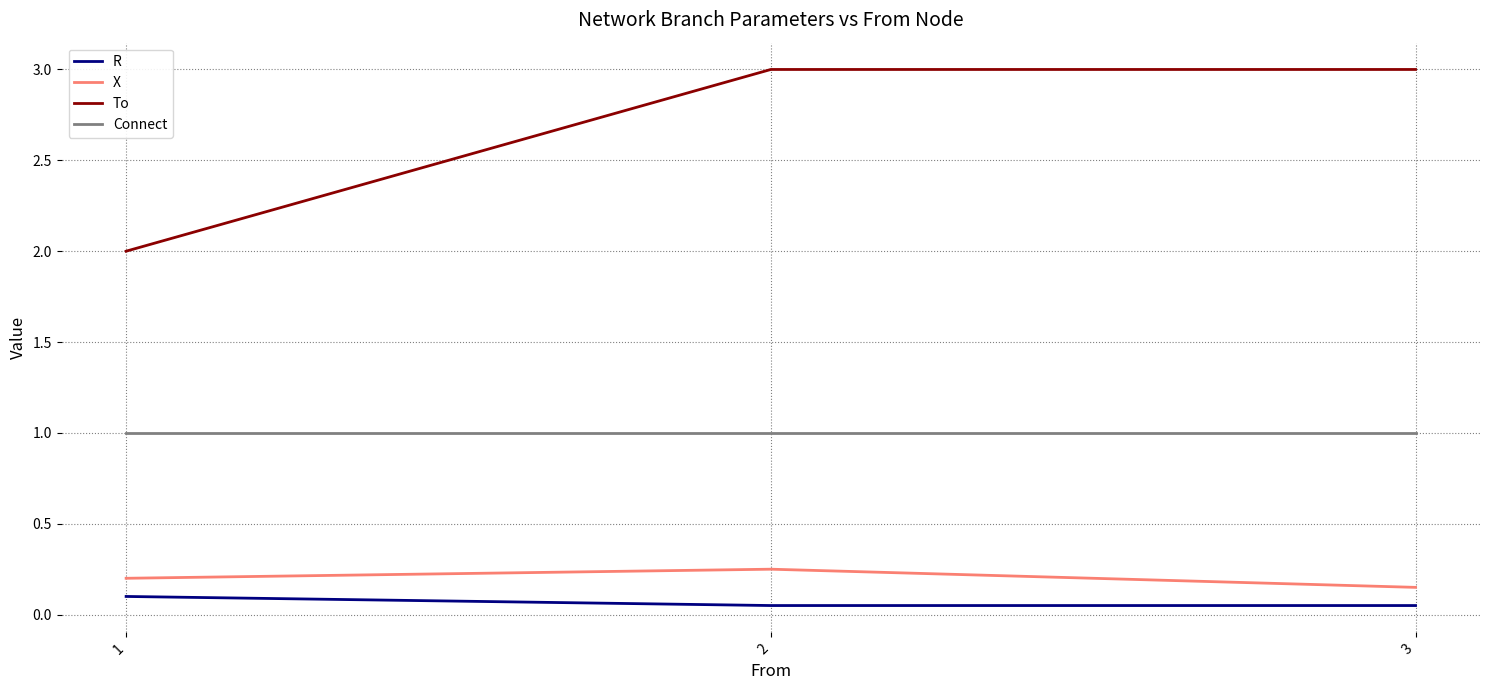

What is the total value across all series at 1?

3.3